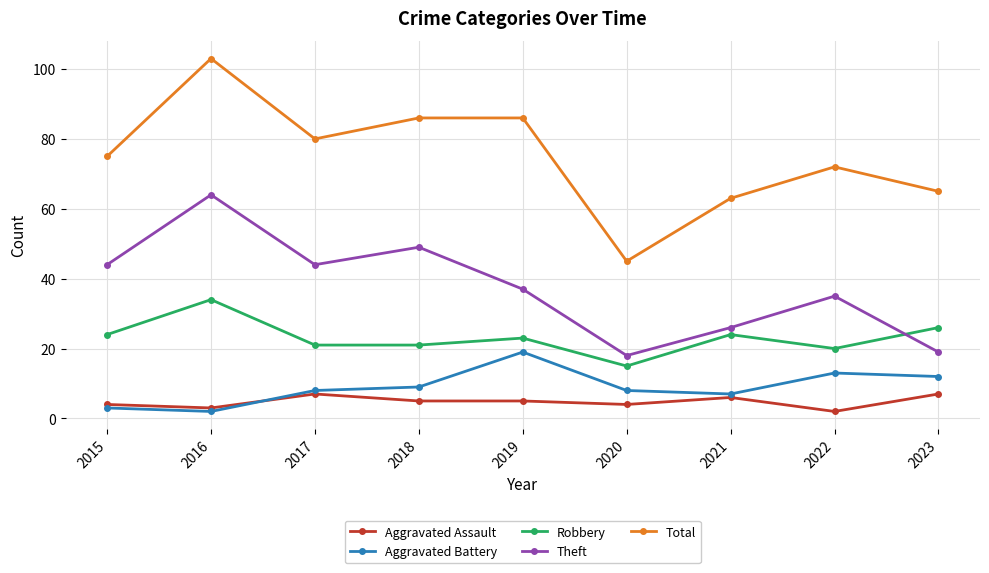

Which series has the largest range (max minus min)?

Total